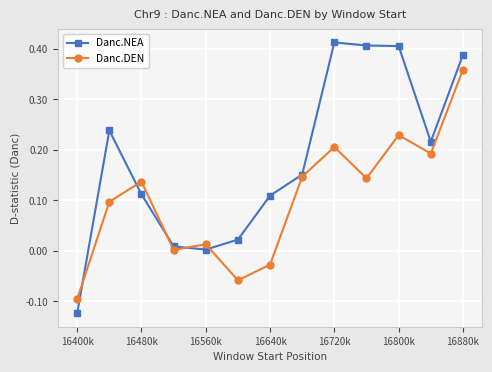

List the series in order of their overall mean, lowest first.

Danc.DEN, Danc.NEA